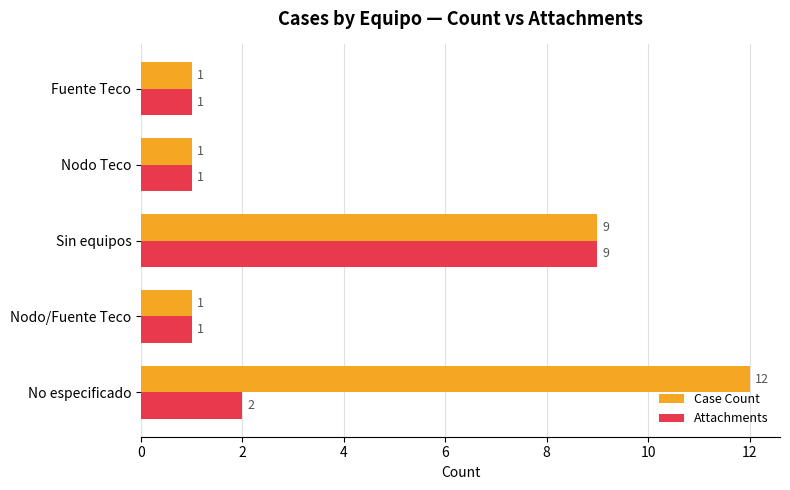

List the series in order of their peak value, highest first.

Case Count, Attachments